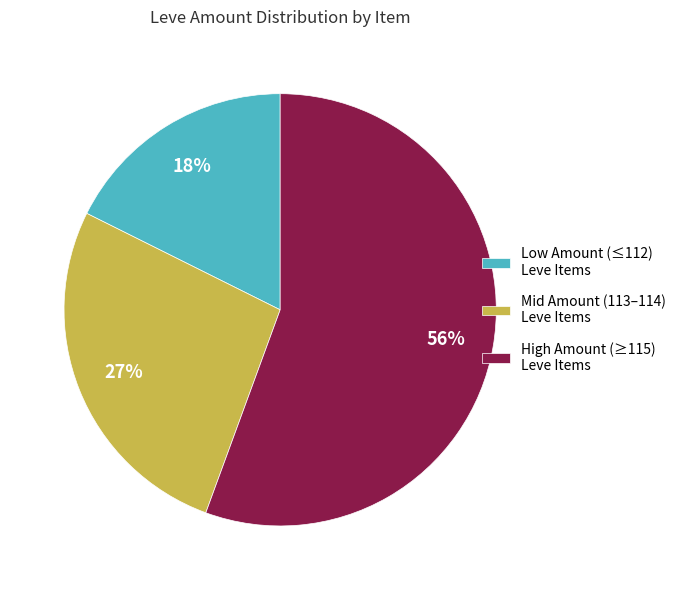

Rank the categories by value from highest to lowest.

High Amount (≥115) Leve Items, Mid Amount (113–114) Leve Items, Low Amount (≤112) Leve Items